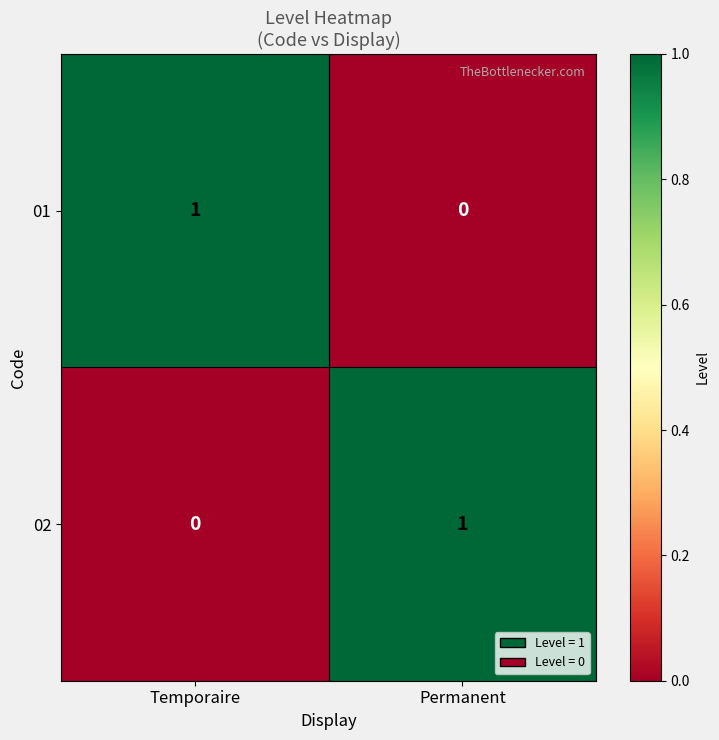

Reading right to left, extract all data points from this chart.

01: 0	1
02: 1	0